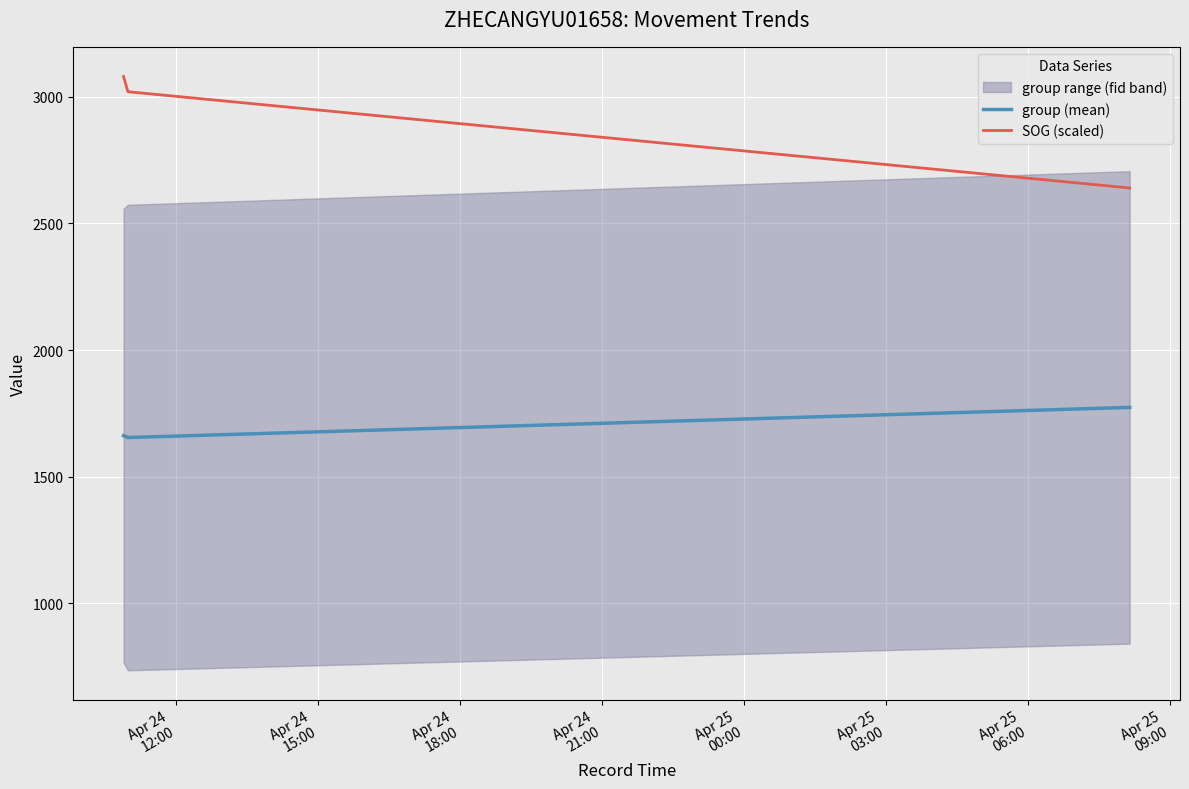

What is the highest value of the group (mean) series?

1773.7